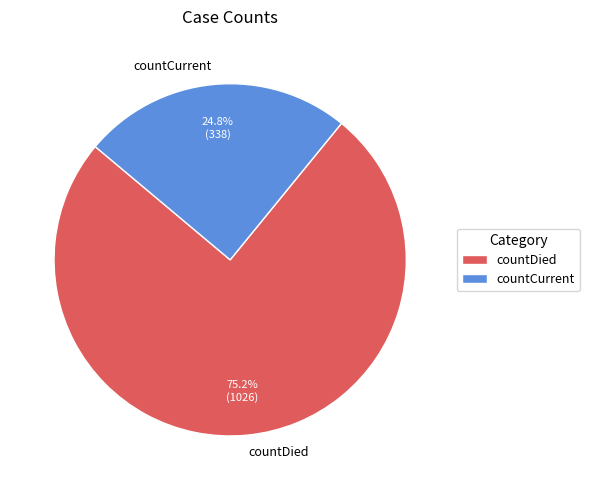

The countDied slice represents 84% of the pie. True or false?

False